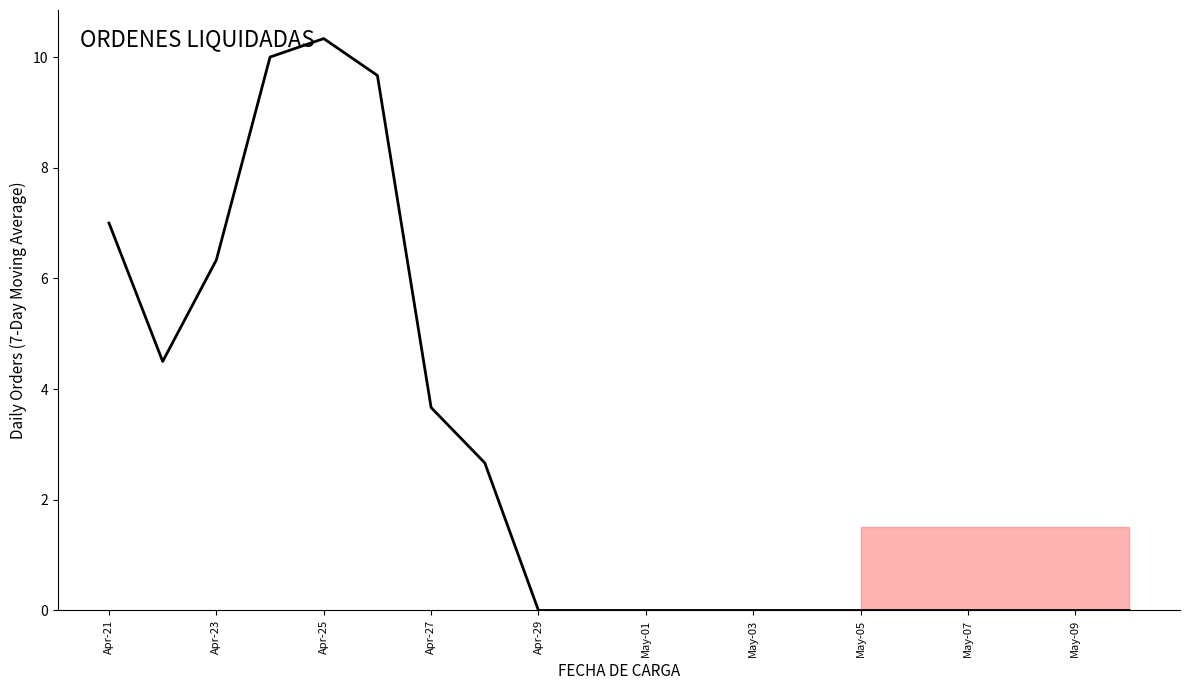

What is the greatest value displayed?

10.3